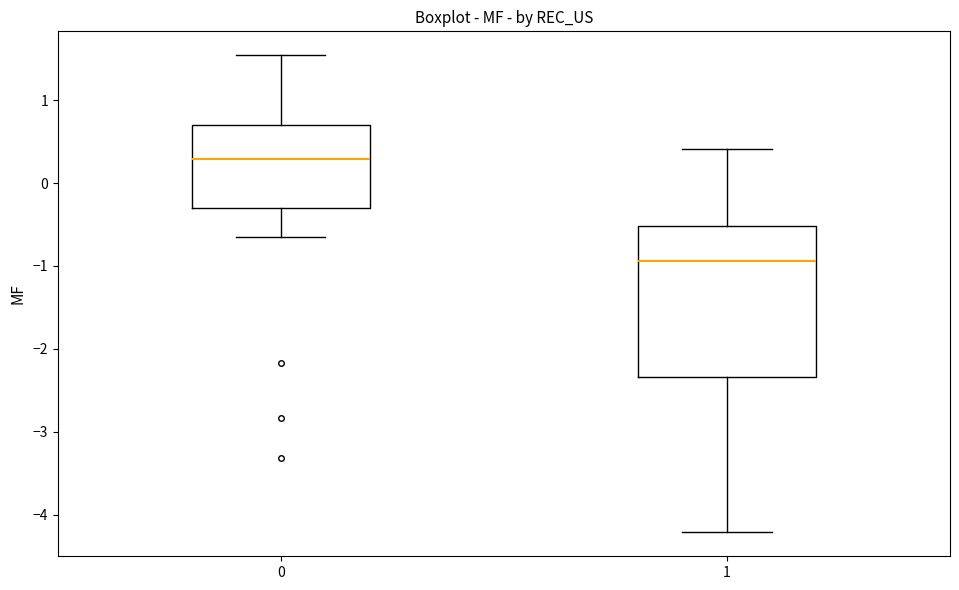

Where does the median line of the box at x = 0 sit on the y-axis? The values are not printed on the chart, so give them approximately, as read against the axis.

0.3